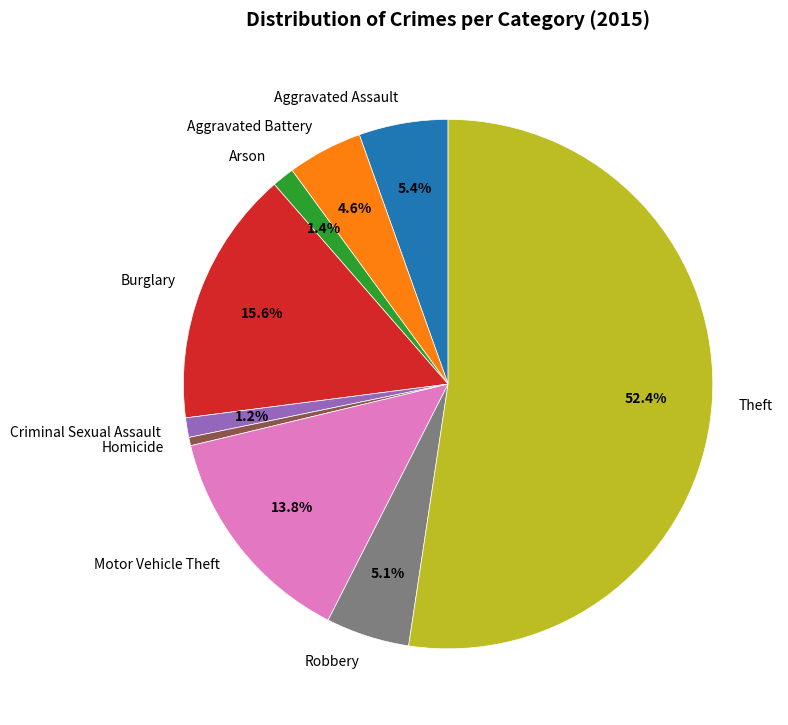

Count the number of slices in the pie.

9